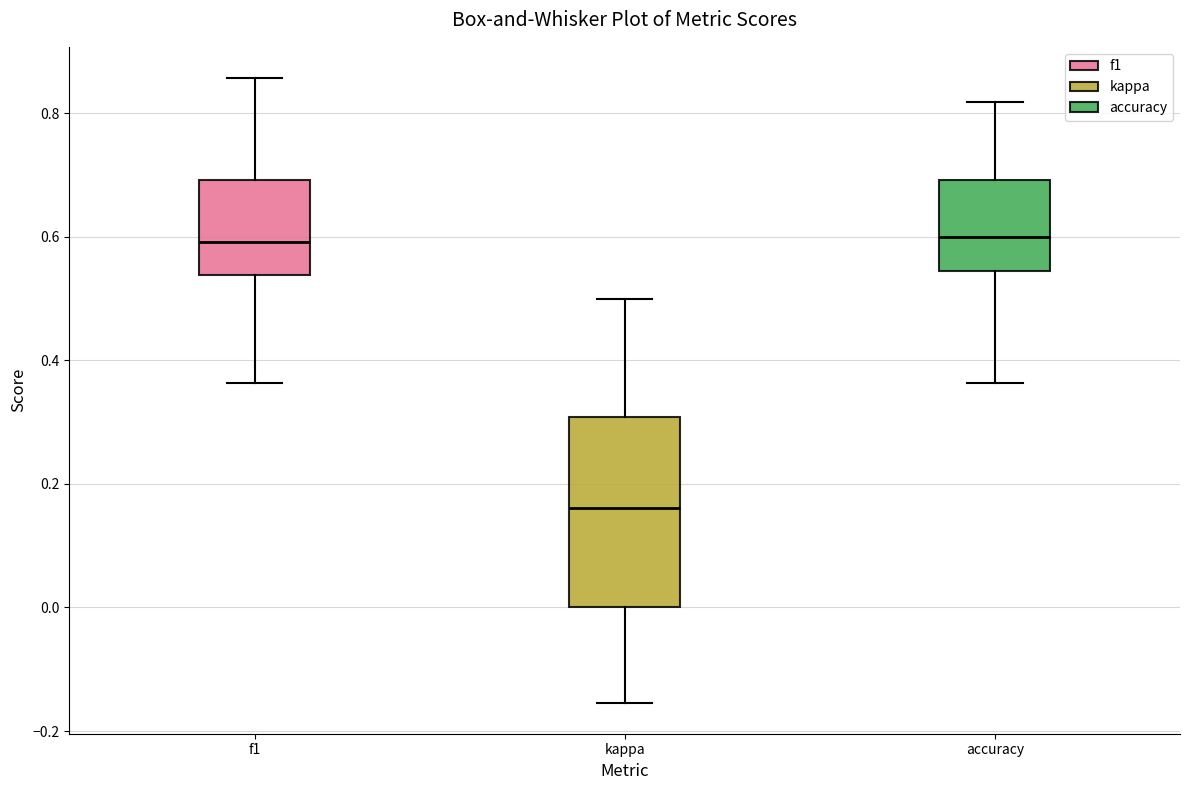

Reading left to right, transcribe this box plot: for each box, give where its median line is, the range the box spans, and where its two whiskers end, as read against the y-axis. The values are not printed on the chart, so give them approximately, as read against the axis.

f1: median 0.60, box 0.54 to 0.70, whiskers 0.36 to 0.86
kappa: median 0.16, box 0.00 to 0.30, whiskers -0.16 to 0.50
accuracy: median 0.60, box 0.54 to 0.70, whiskers 0.36 to 0.82